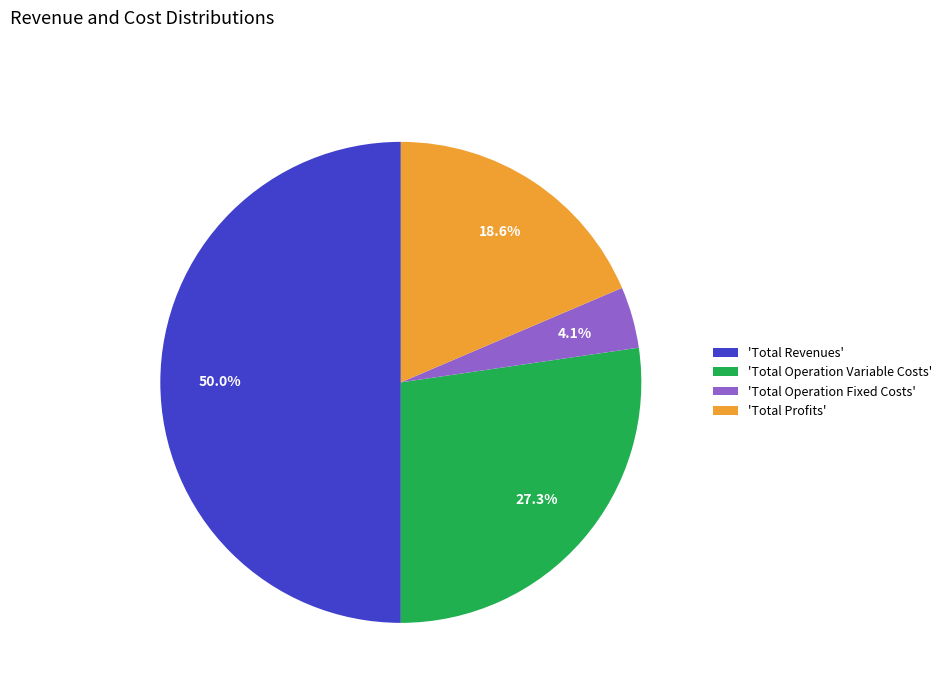

Which category has the smallest portion of the pie?

'Total Operation Fixed Costs'